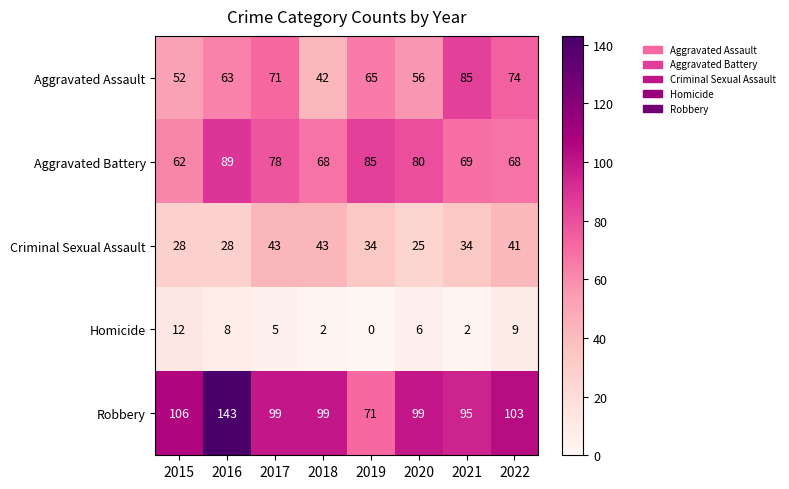

What is the difference between the highest and lowest values at 2019?

85